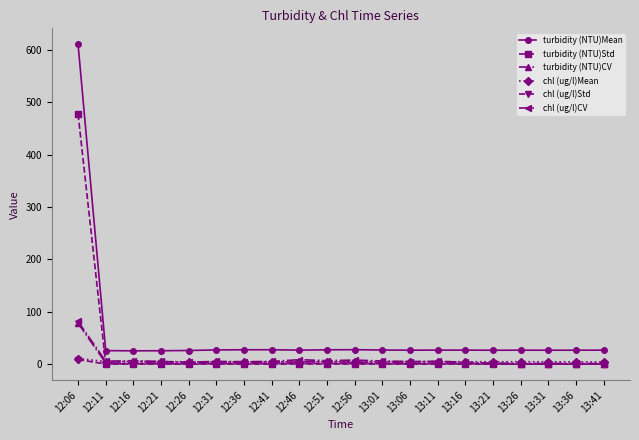

What is the value of the chl (ug/l)Mean point at the 2nd from the left?

5.0